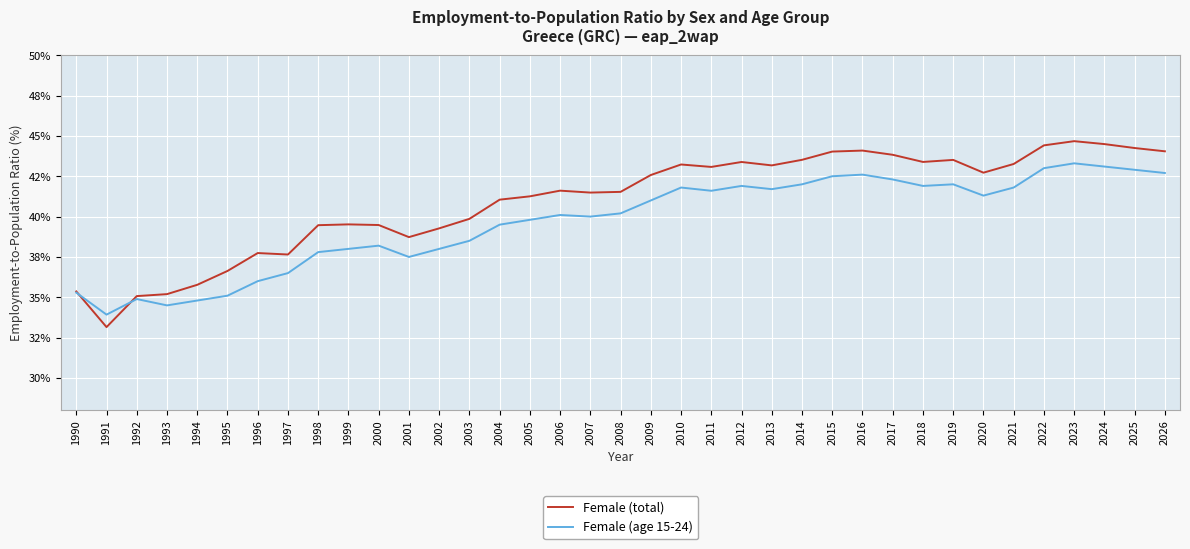

Is it true that Female (age 15-24) equals 41.9 at 2018?

True